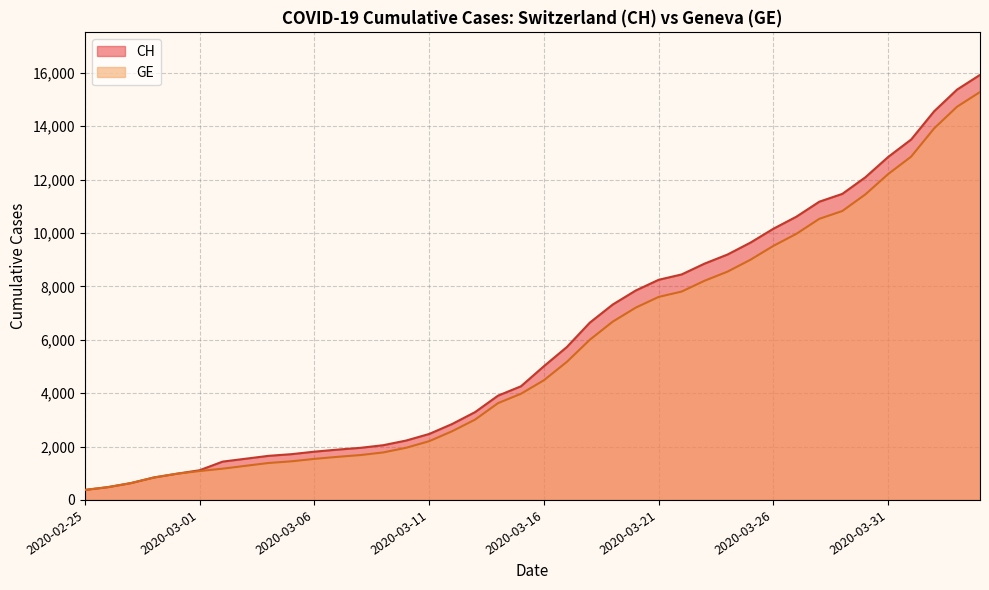

How many lines are shown in the chart?

2